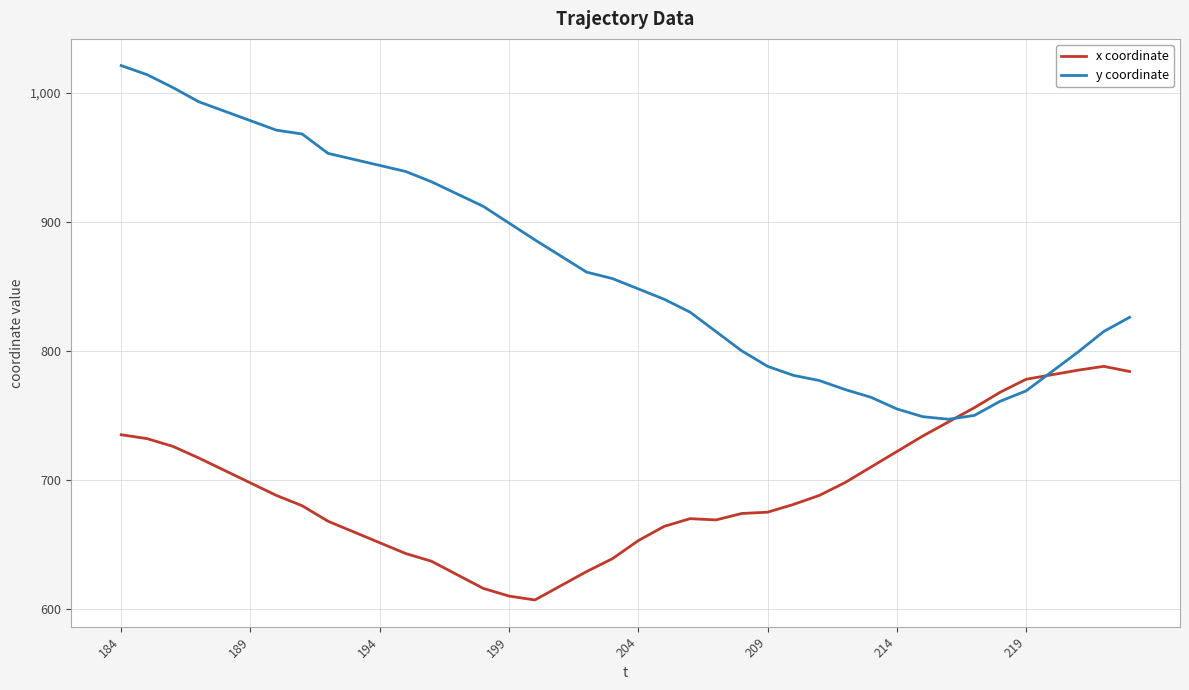

Which series has the largest range (max minus min)?

y coordinate